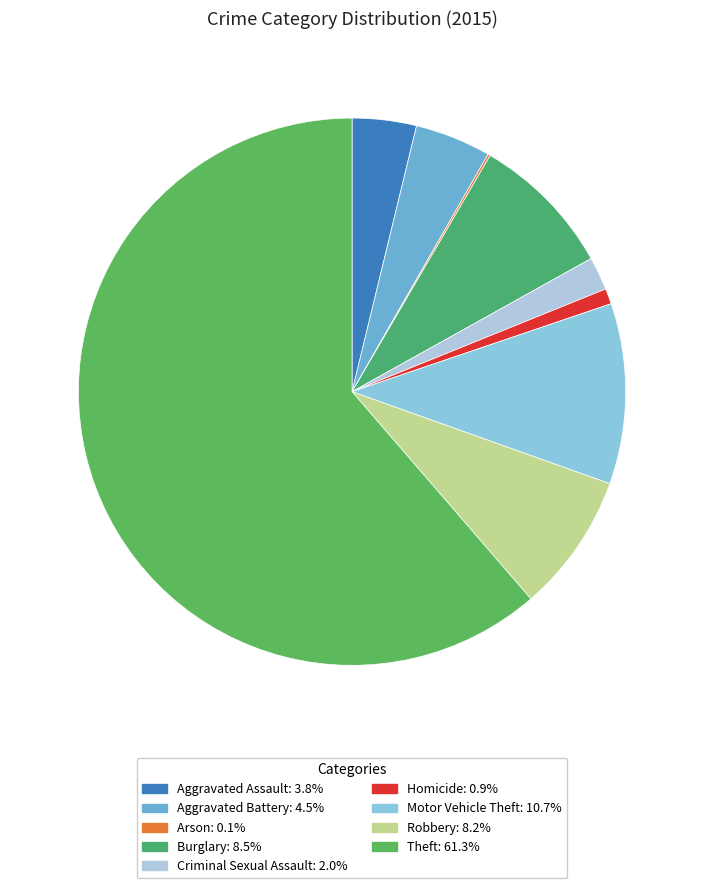

Rank the categories by value from highest to lowest.

Theft, Motor Vehicle Theft, Burglary, Robbery, Aggravated Battery, Aggravated Assault, Criminal Sexual Assault, Homicide, Arson